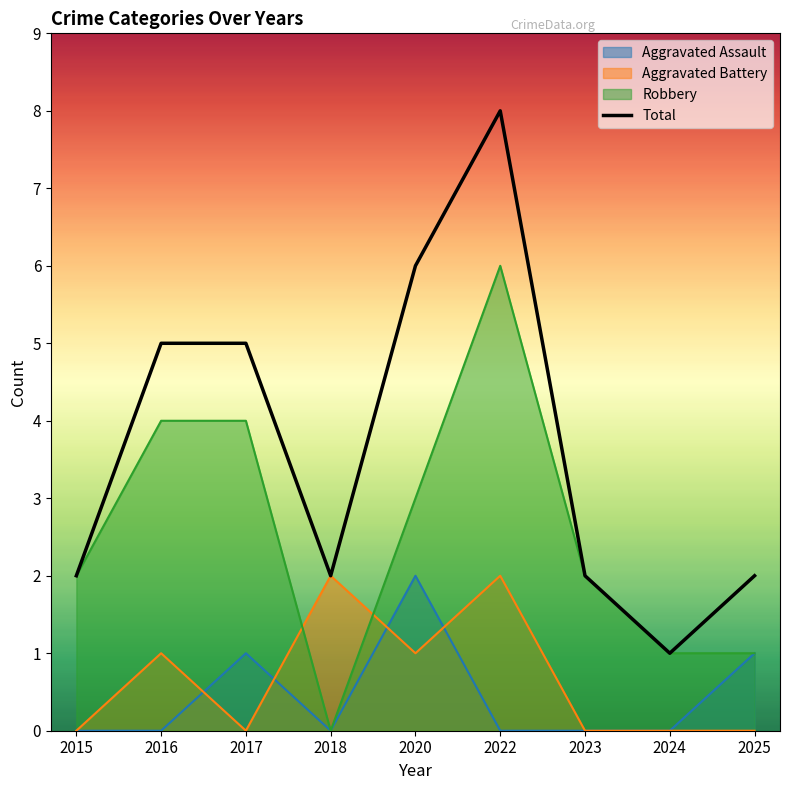

In Total, how many points are higher than both neighbors (excluding endpoints)?

1